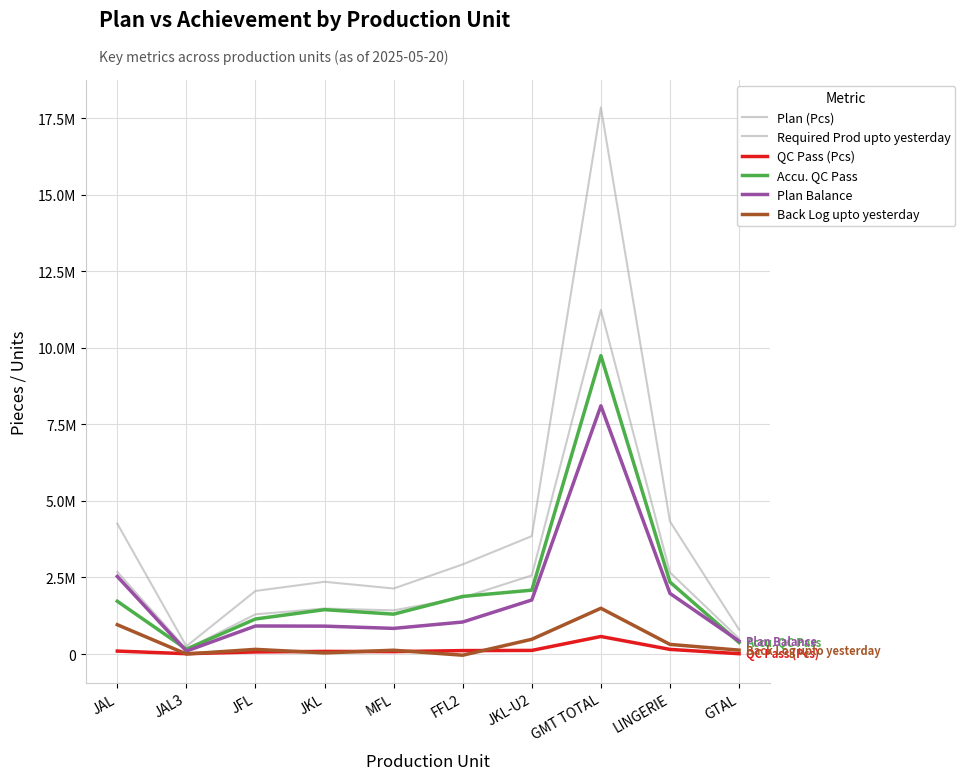

True or false: Back Log upto yesterday and Plan Balance intersect in this chart.

False